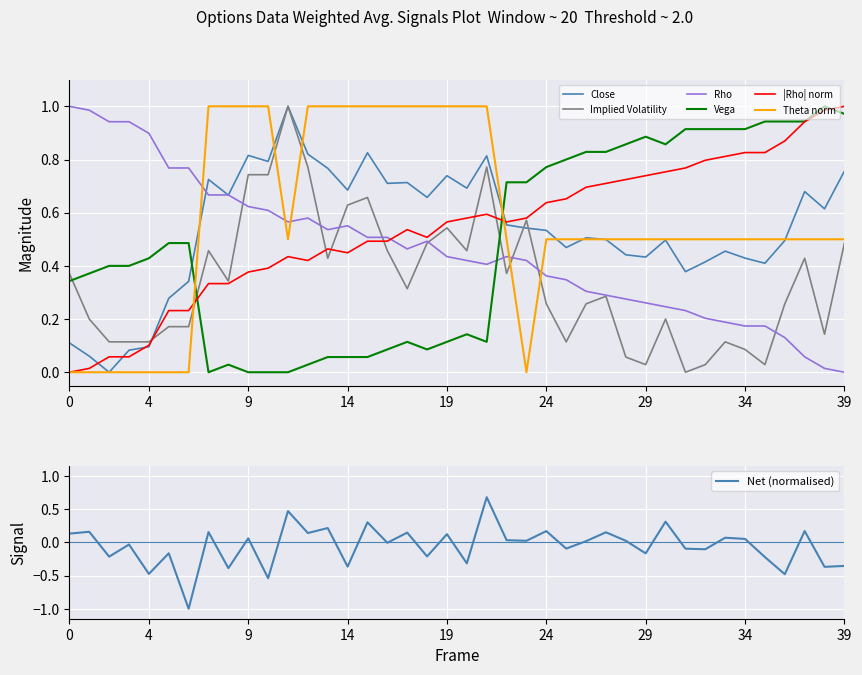

True or false: Vega has a value of 1.2 at 23.

False